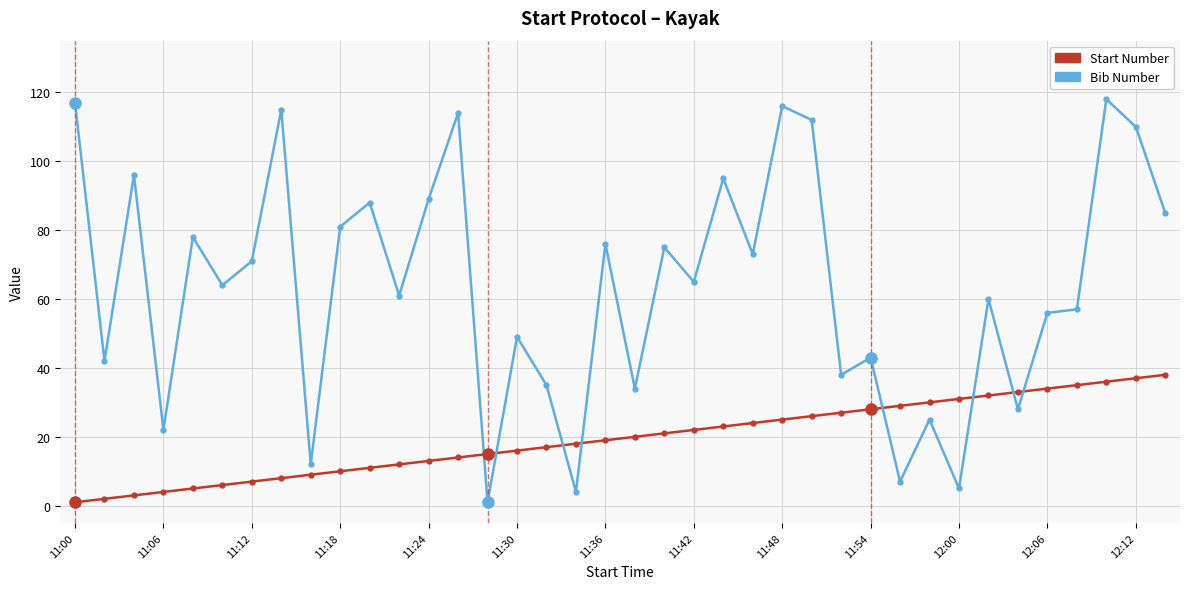

What is the maximum value shown in the chart?

118